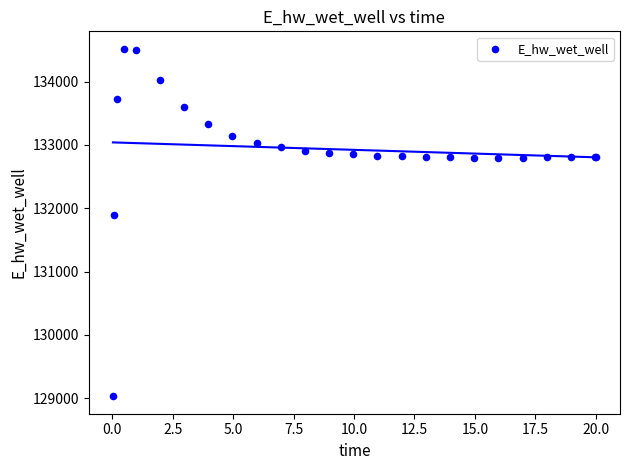

What Y value in the scatter plot is closest to 131774?

131893.4